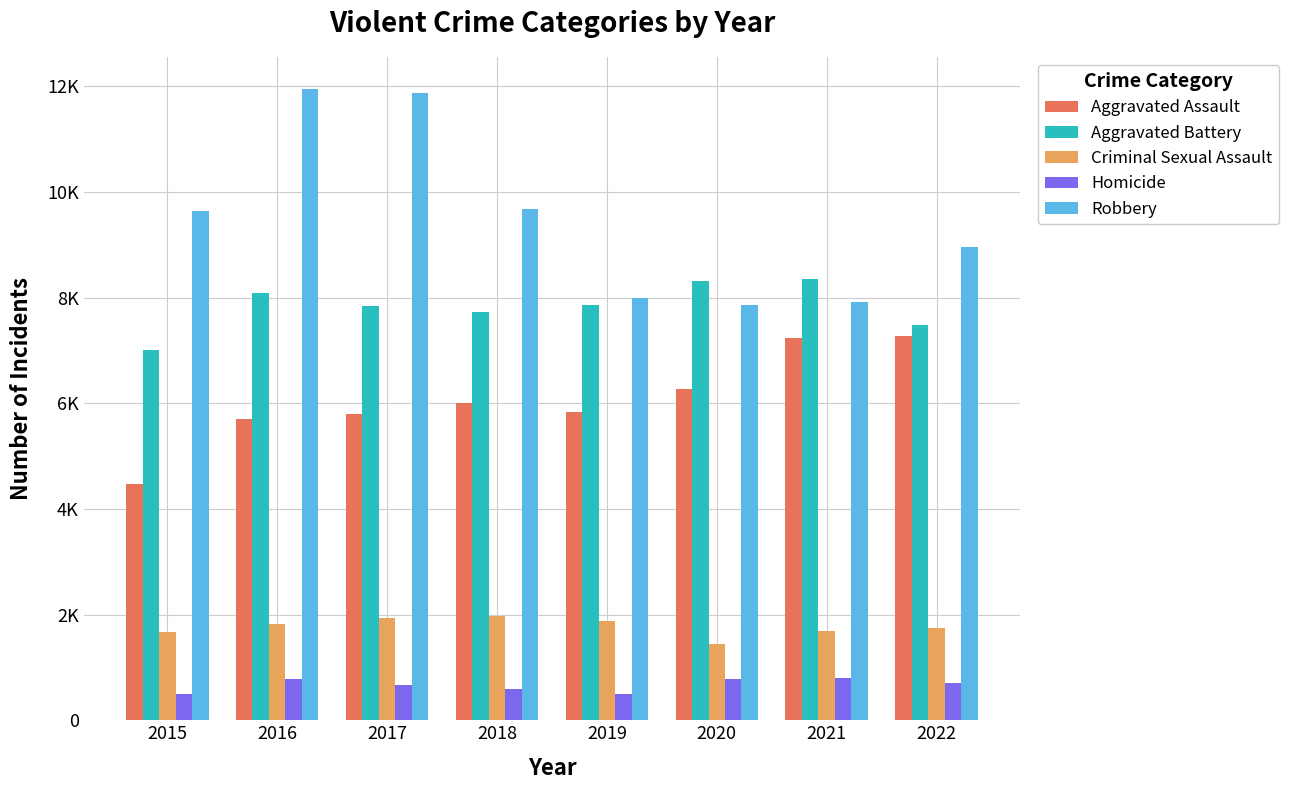

Reading left to right, what are all the values shown in this chart?

Aggravated Assault: 2015=4480	2016=5712	2017=5793	2018=6001	2019=5840	2020=6263	2021=7243	2022=7267
Aggravated Battery: 2015=7018	2016=8085	2017=7845	2018=7734	2019=7857	2020=8320	2021=8346	2022=7486
Criminal Sexual Assault: 2015=1670	2016=1817	2017=1945	2018=1977	2019=1879	2020=1453	2021=1688	2022=1753
Homicide: 2015=496	2016=786	2017=672	2018=589	2019=498	2020=787	2021=803	2022=711
Robbery: 2015=9638	2016=11960	2017=11880	2018=9679	2019=7994	2020=7855	2021=7919	2022=8967